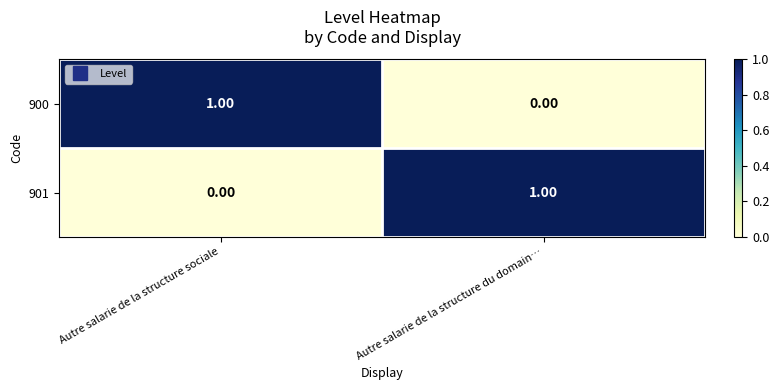

At which label is 901 closest to 0?

Autre salarie de la structure sociale